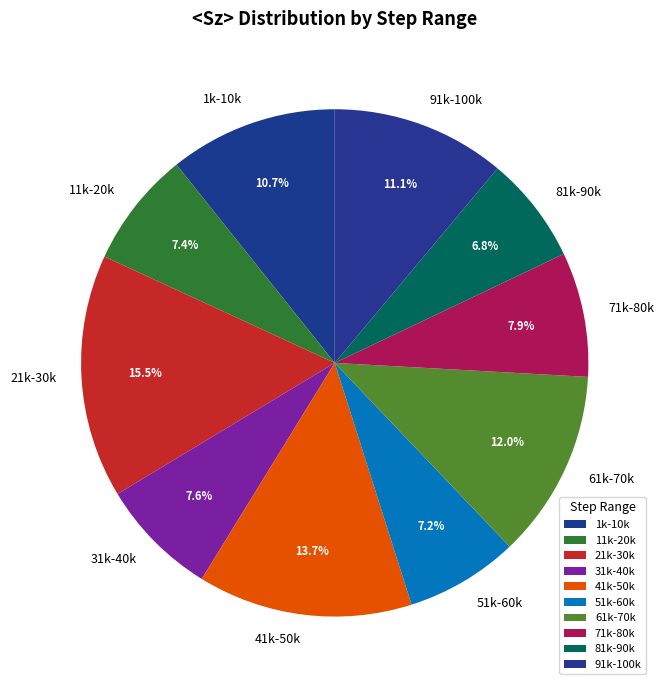

Which category has the biggest portion of the pie?

21k-30k